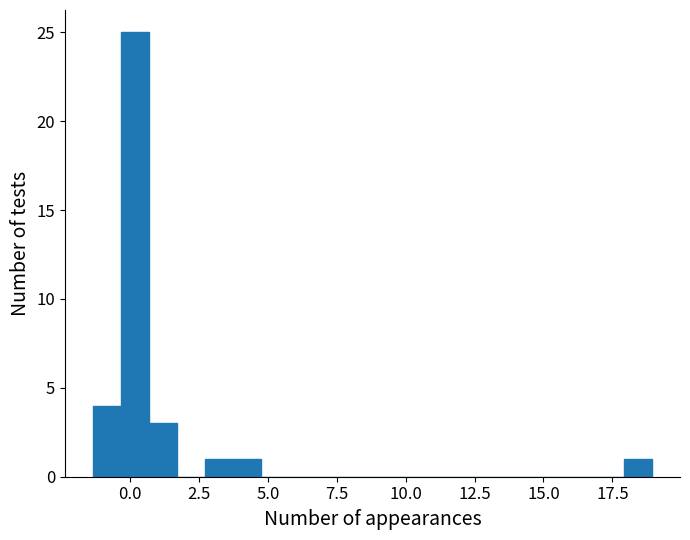

Read against the x-axis, roughly where is the centre of the tallest bar?

0.0